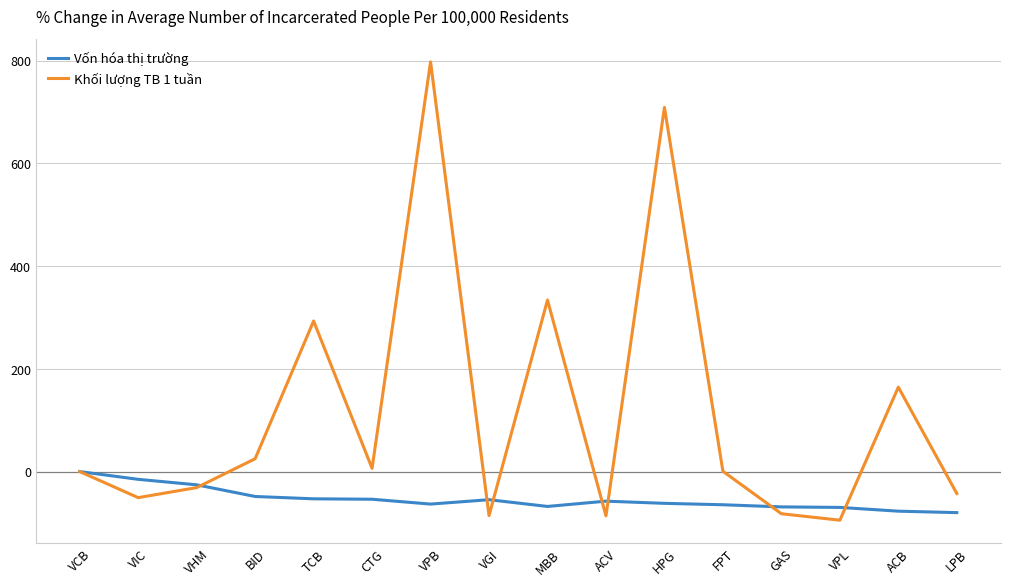

What are all the series names shown in the legend?

Vốn hóa thị trường, Khối lượng TB 1 tuần